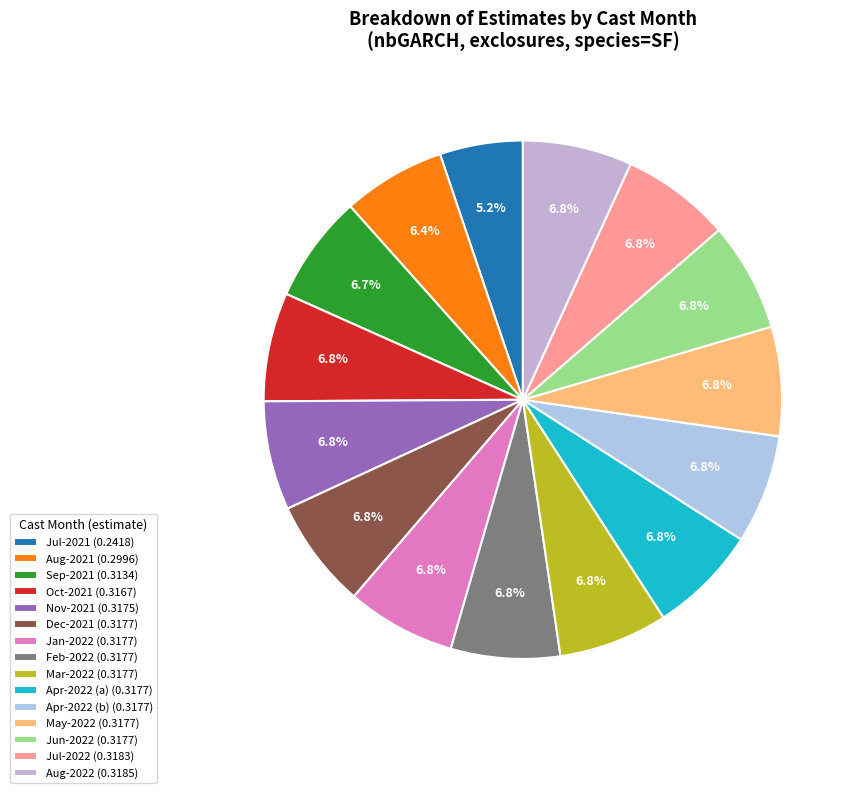

Count the number of slices in the pie.

15